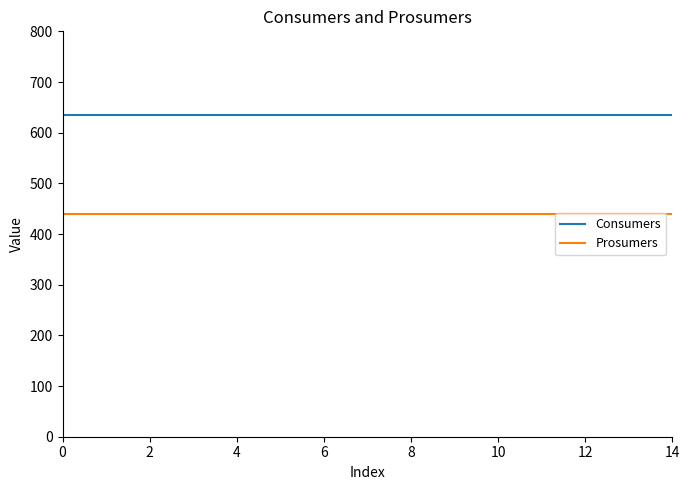

Reading right to left, extract all data points from this chart.

Consumers: 635	635	635	635	635	635	635	635	635	635	635	635	635	635	635
Prosumers: 440	440	440	440	440	440	440	440	440	440	440	440	440	440	440